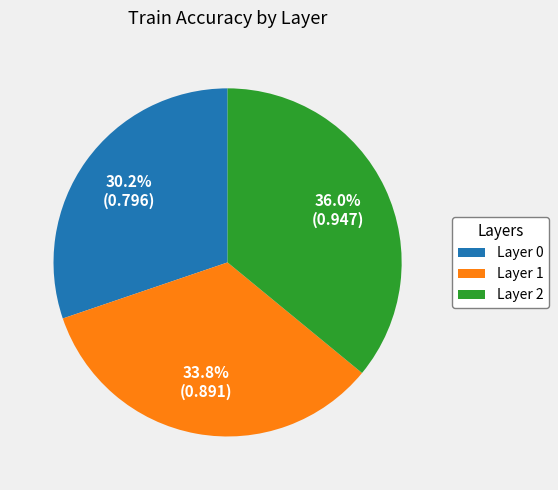

Which category has the biggest portion of the pie?

Layer 2